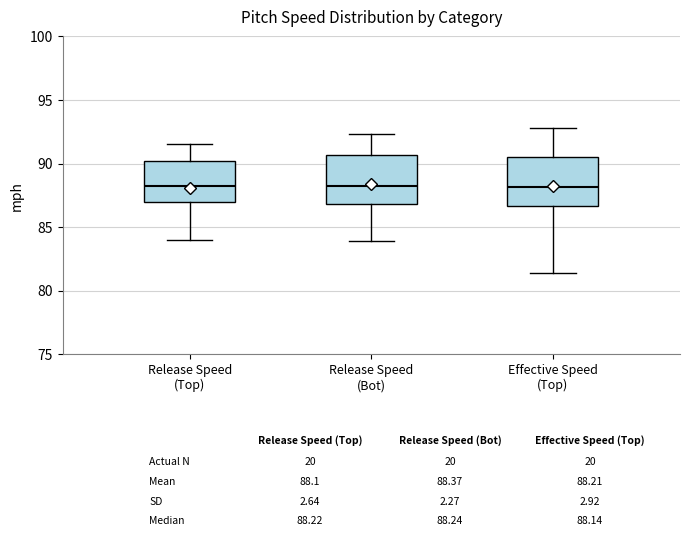

Where does the lower whisker of the box for Release Speed (Top) end on the y-axis? The values are not printed on the chart, so give them approximately, as read against the axis.

84.0